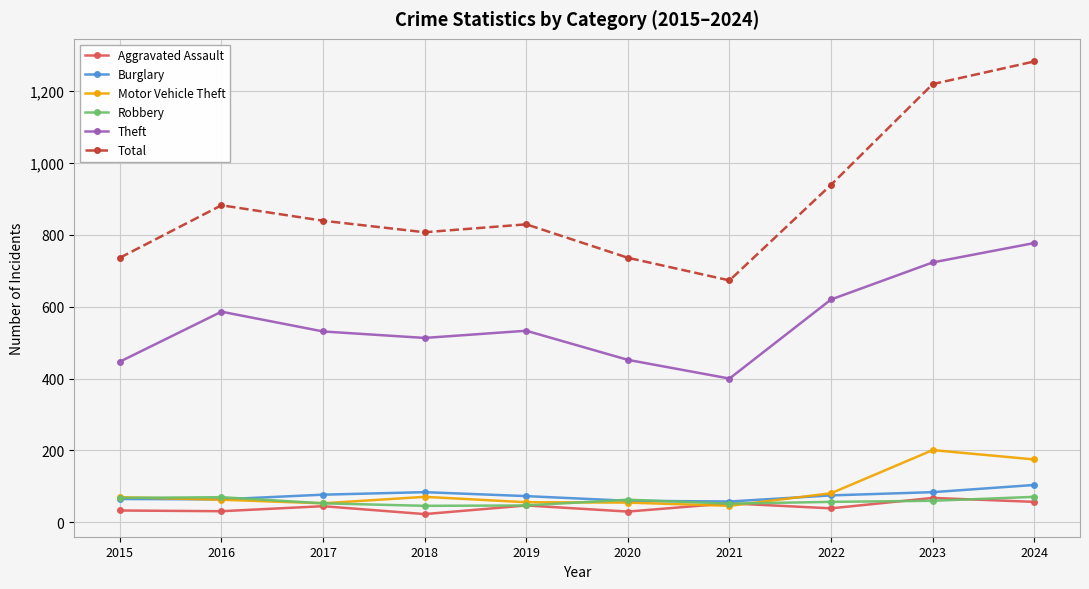

What is the value of the Total point at the 5th from the left?

829